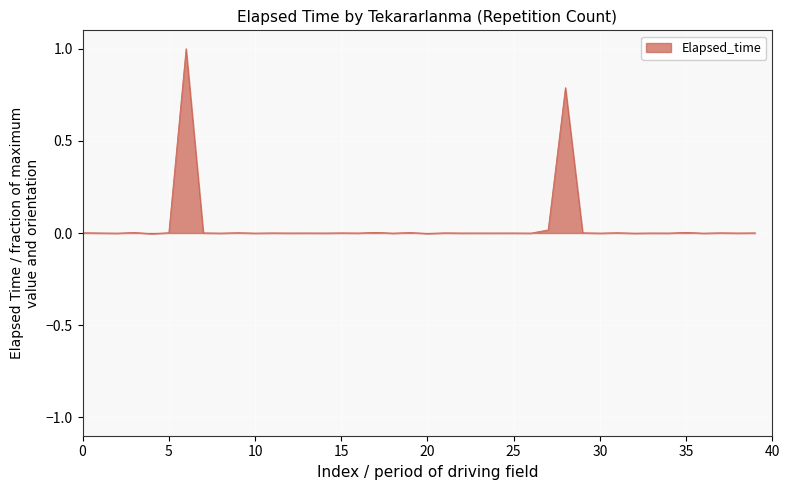

What is the difference between the maximum and minimum values?

1.0